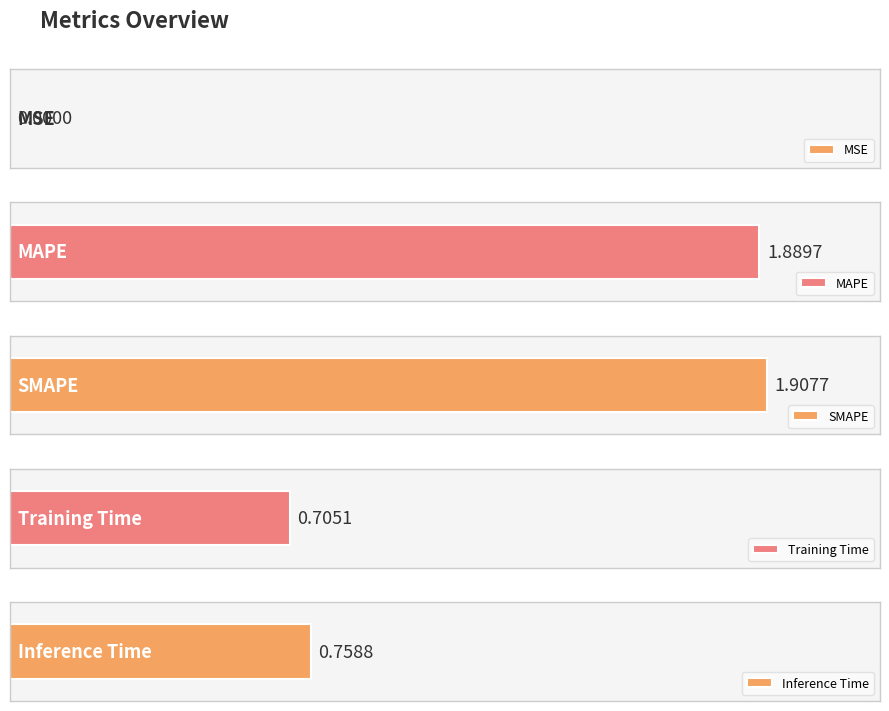

What is the average value?

1.1